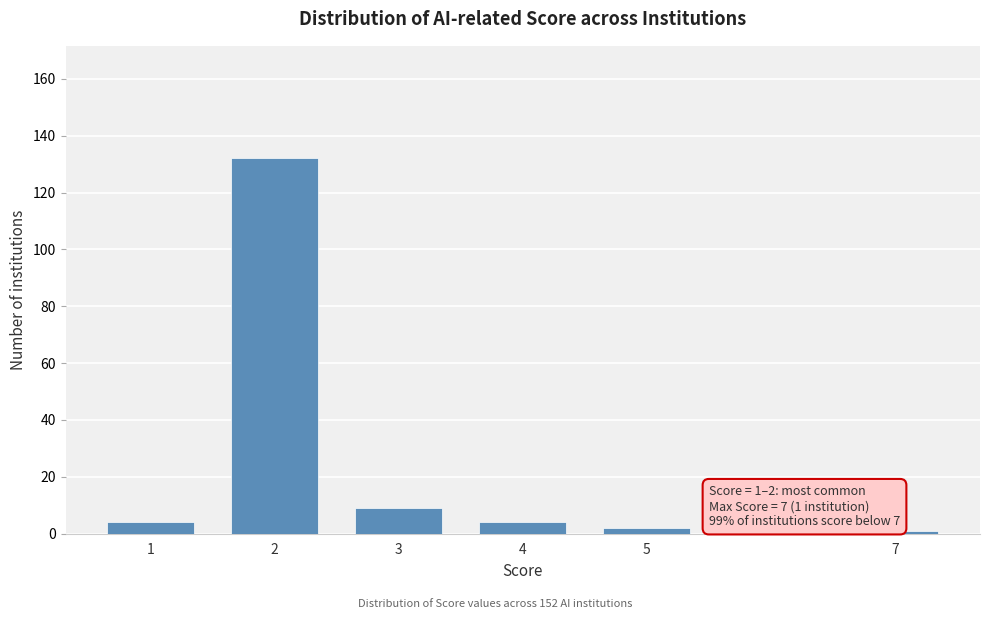

Reading right to left, extract all data points from this chart.

7=1	5=2	4=4	3=9	2=132	1=4